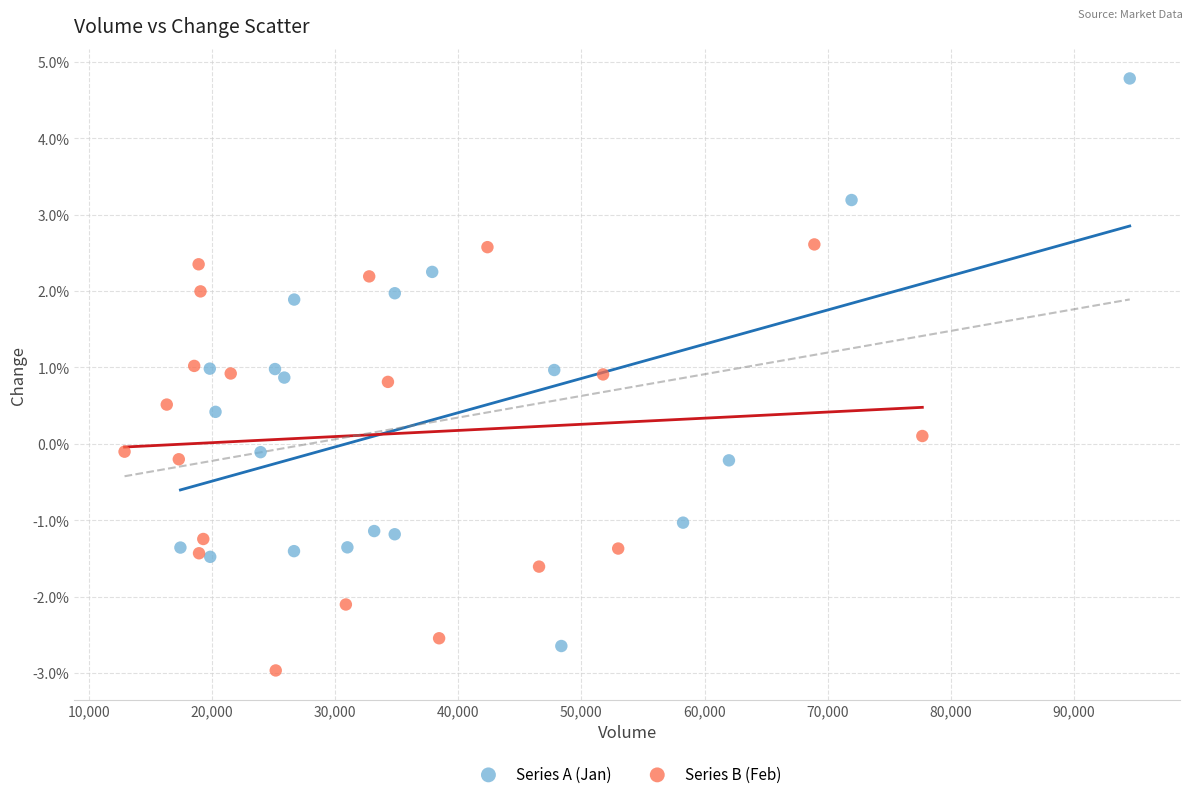

Which series contains the lowest Y value?

Series B (Feb)